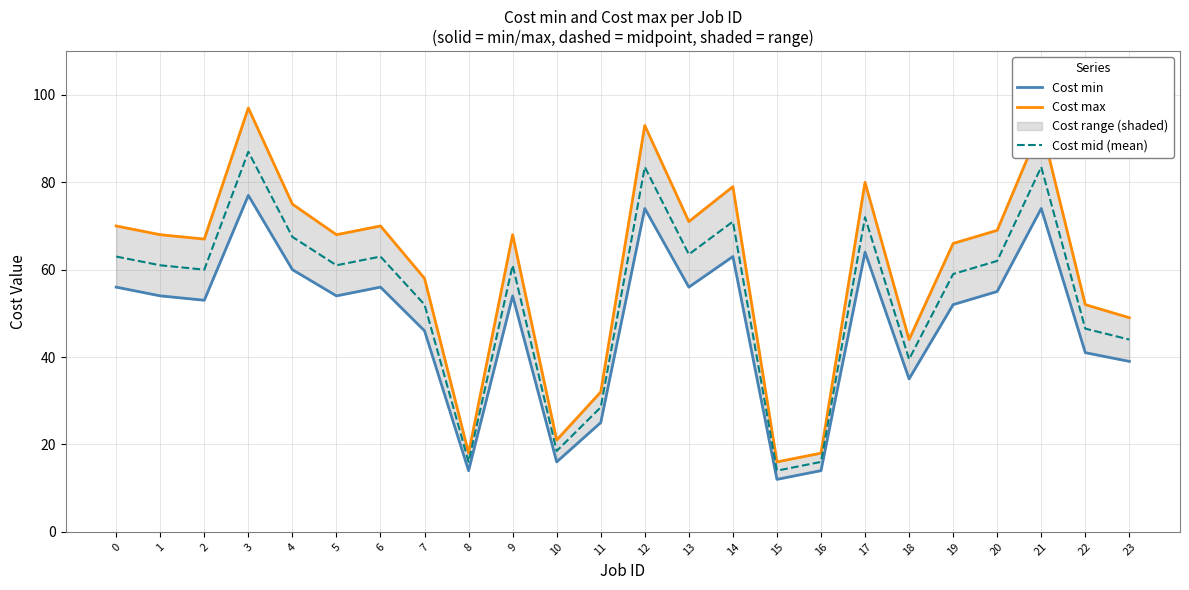

Between 3 and 8, which is larger?

3